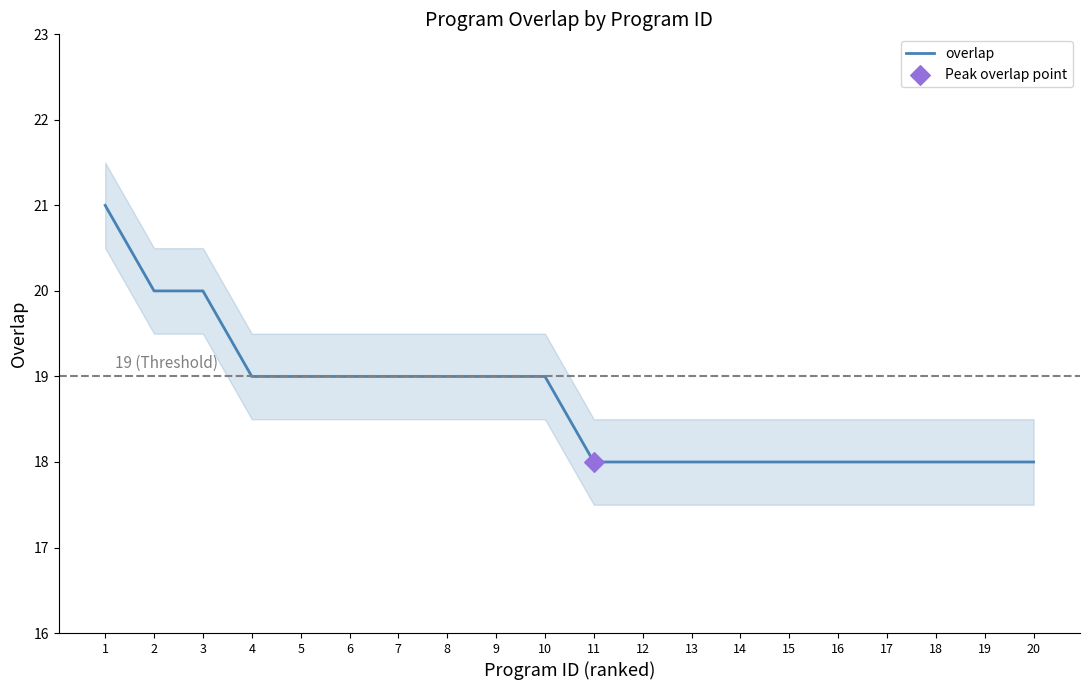

What is the change in value from 3 to 14?

-2